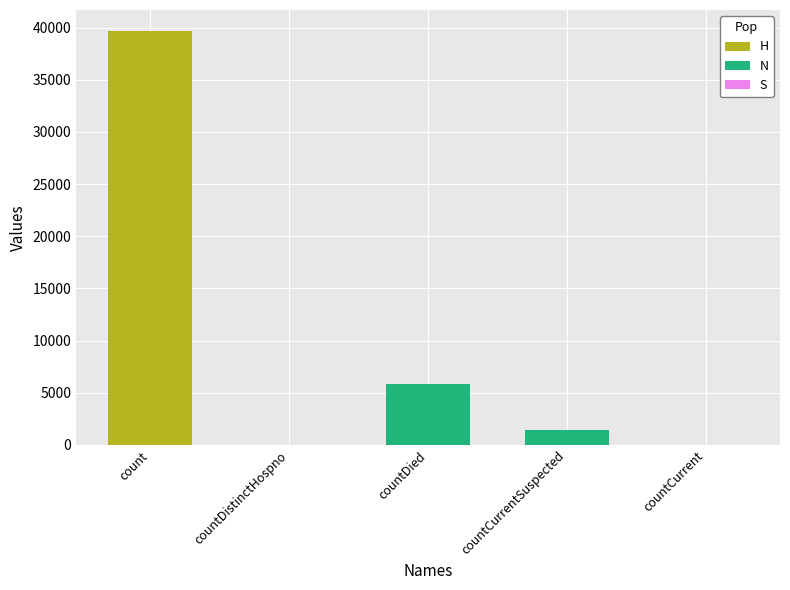

How many series are shown in this chart?

1